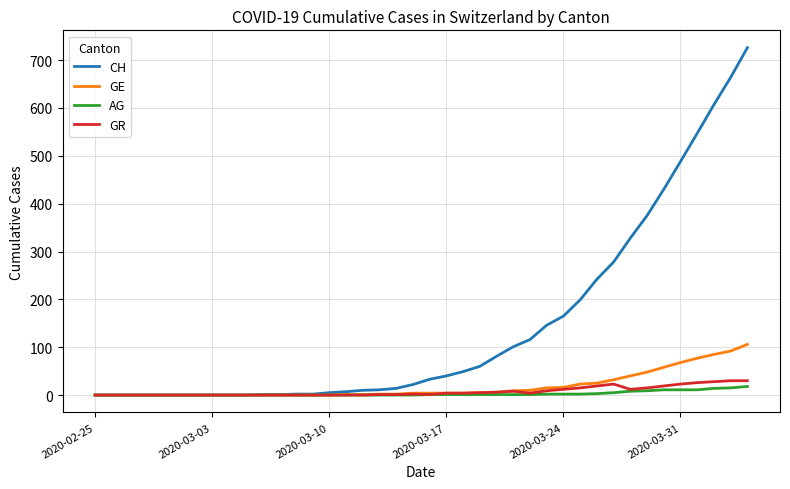

Which series has the largest total across all categories?

CH